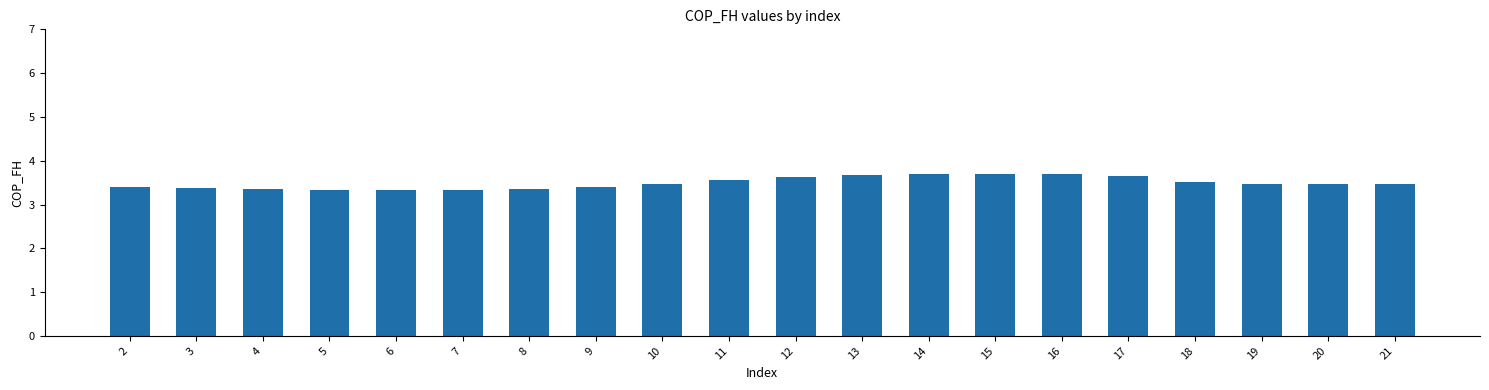

What is the difference between the second highest and second lowest values?

0.4